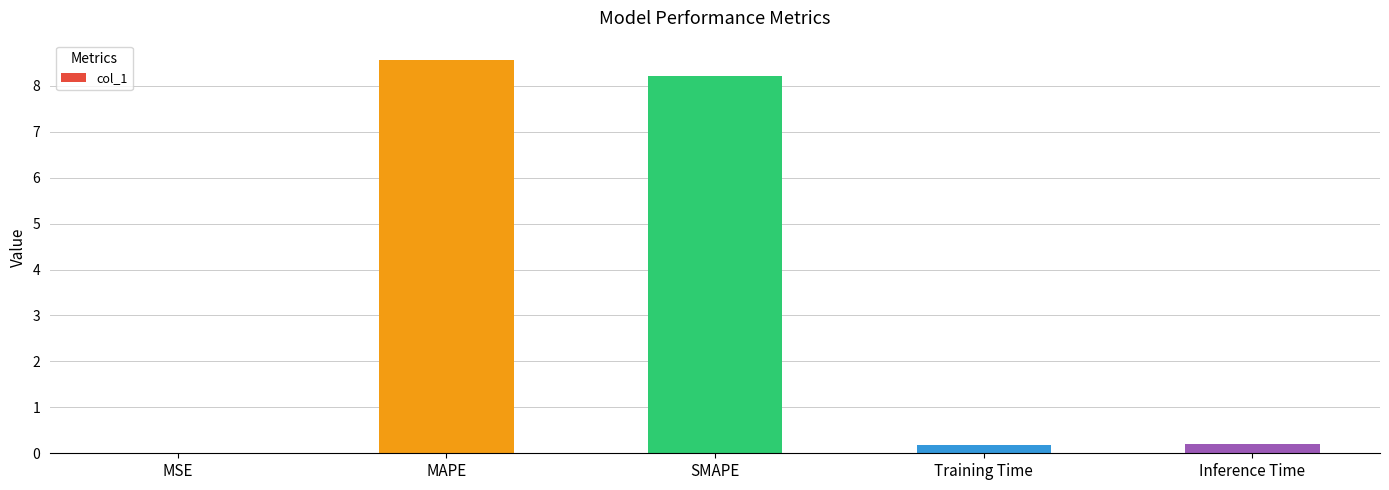

What is the change in value from SMAPE to Inference Time?

-8.0